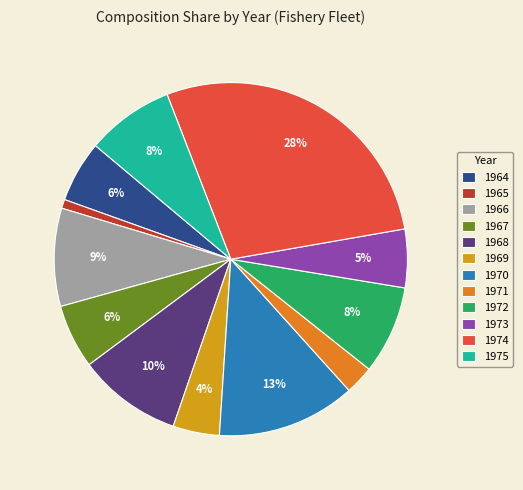

How many slices are in this pie chart?

12